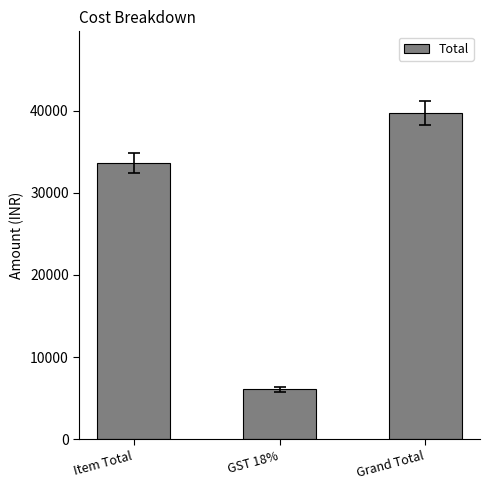

What is the difference between the values at Grand Total and GST 18%?

33675.0